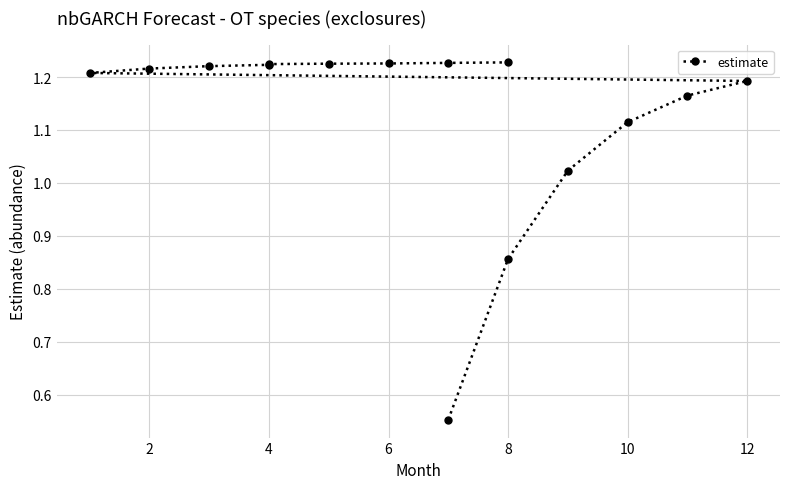

How many data points does each series have?

15